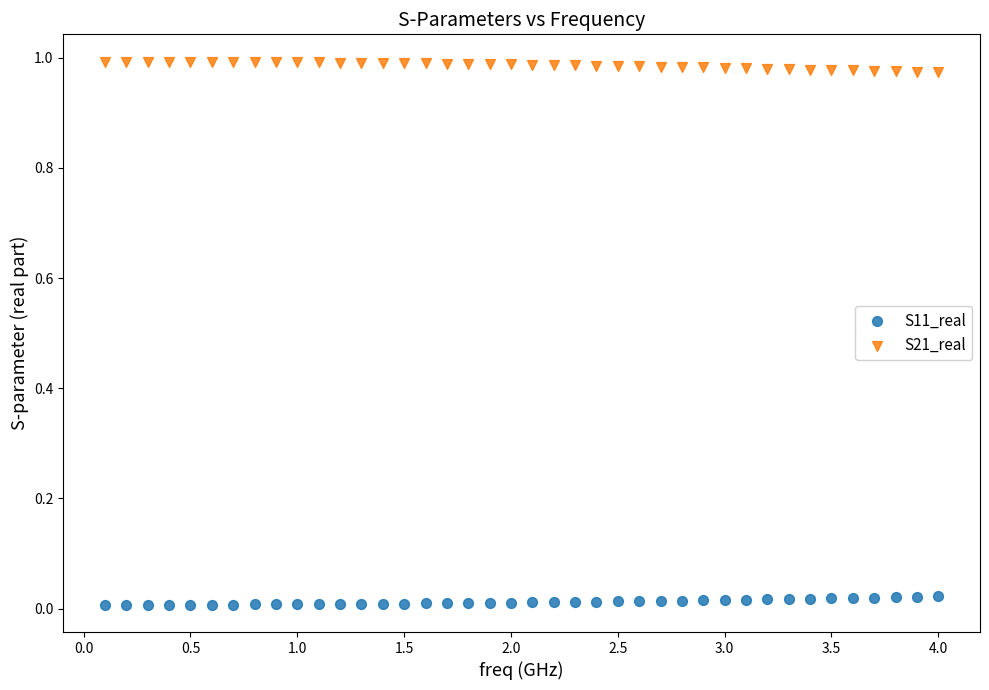

Across all data points, what is the range of X values (max minus min)?

3.9